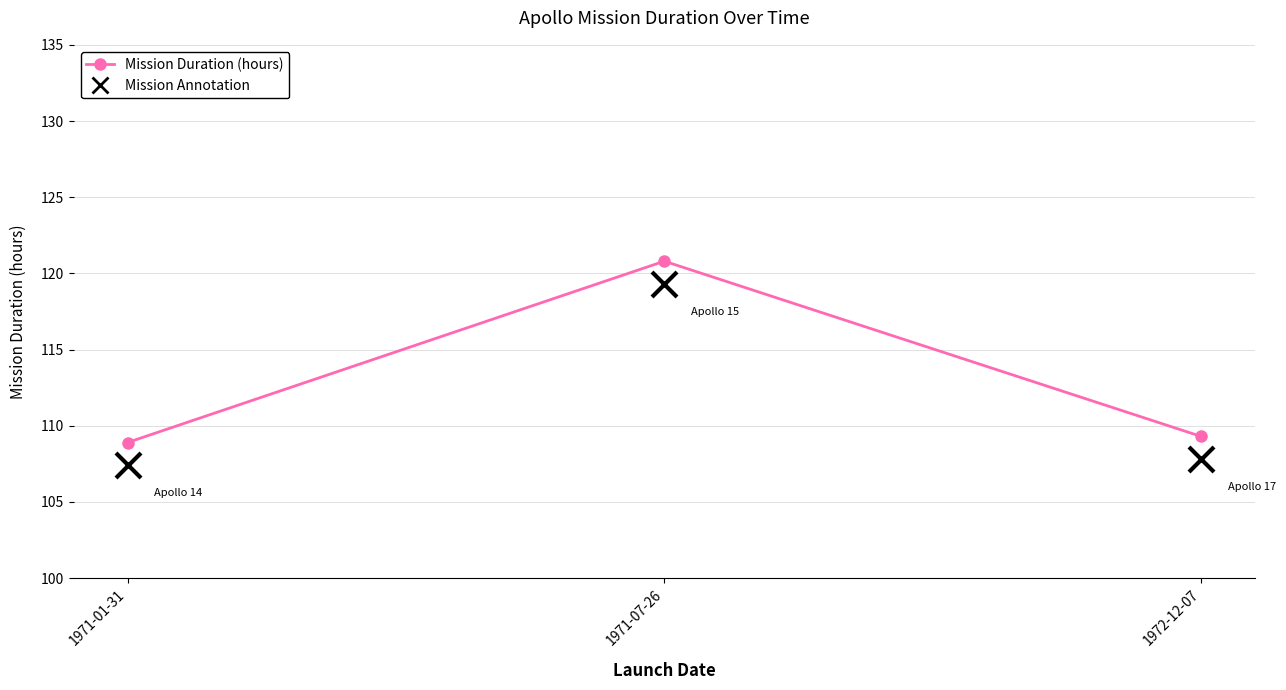

What is the label of the 1st point from the right?

1972-12-07